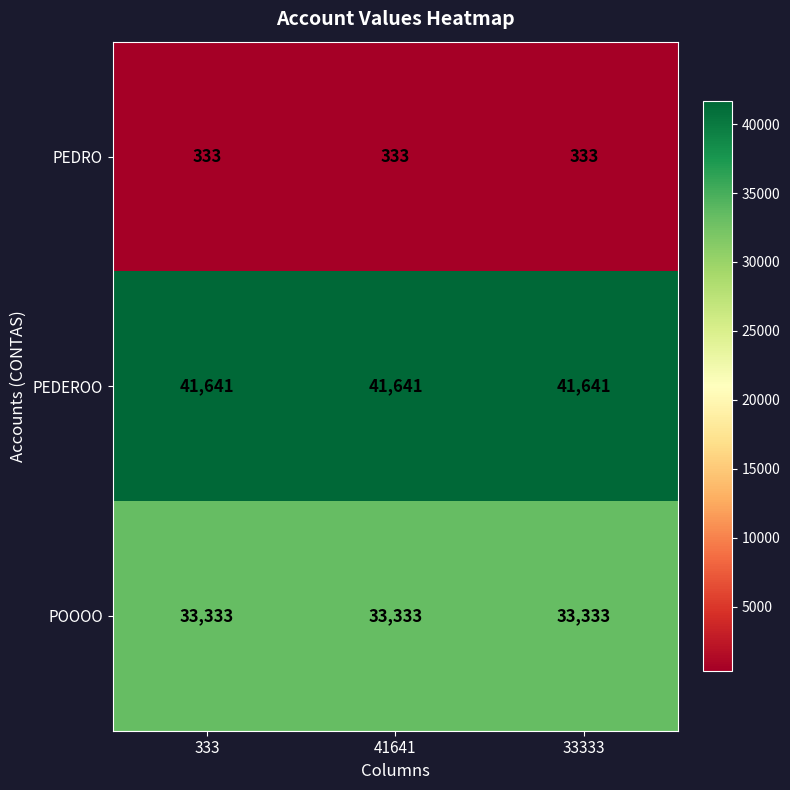

The PEDEROO series shows 62679 at 333. True or false?

False